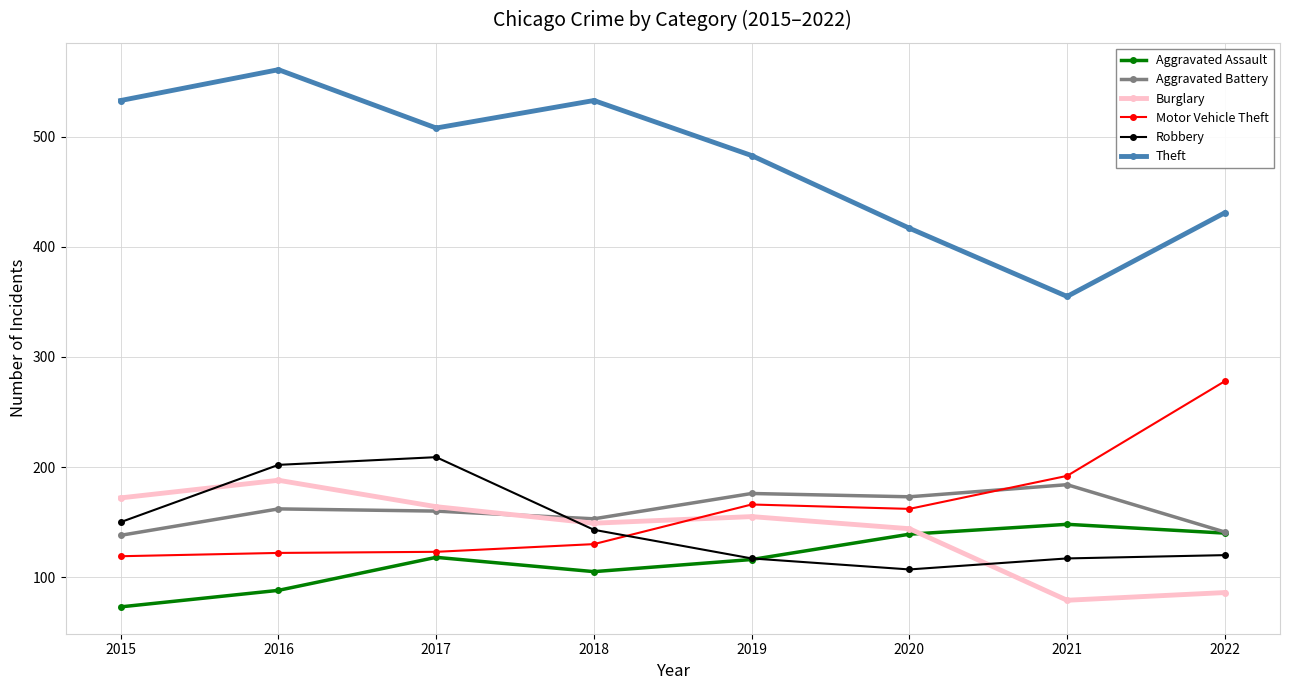

At which label is Motor Vehicle Theft closest to 198?

2021